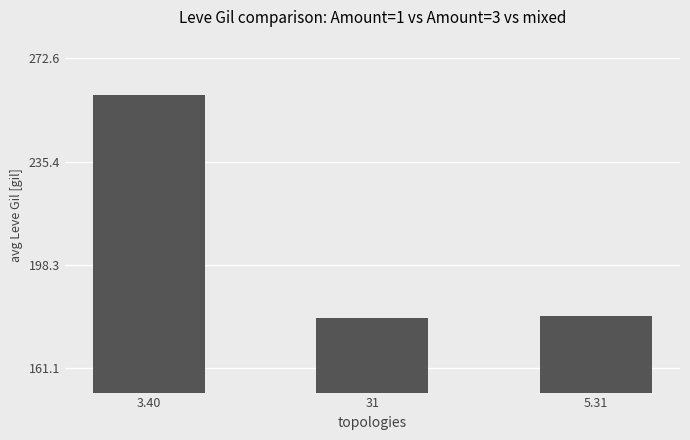

What is the sum of all values?

618.4